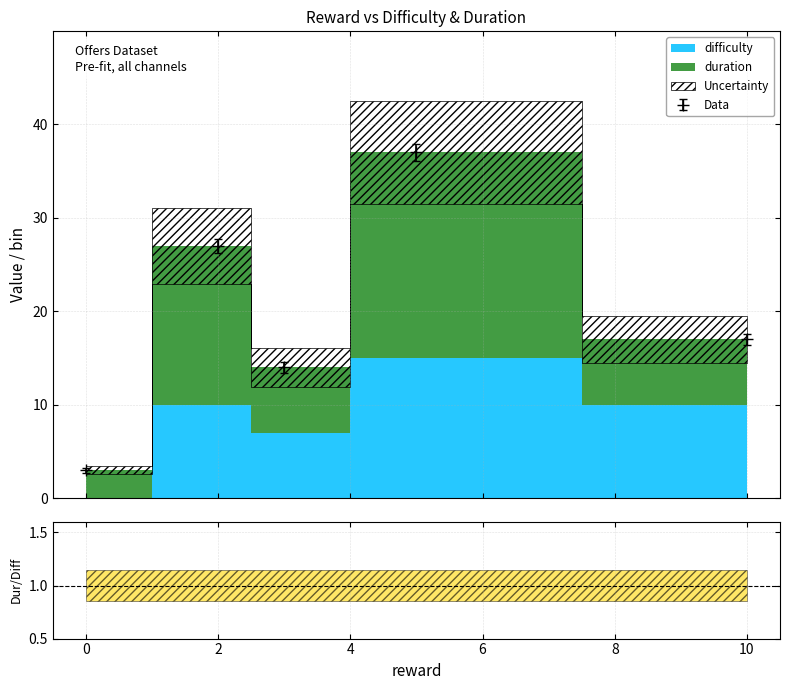

How many positive values does the difficulty series have?

4